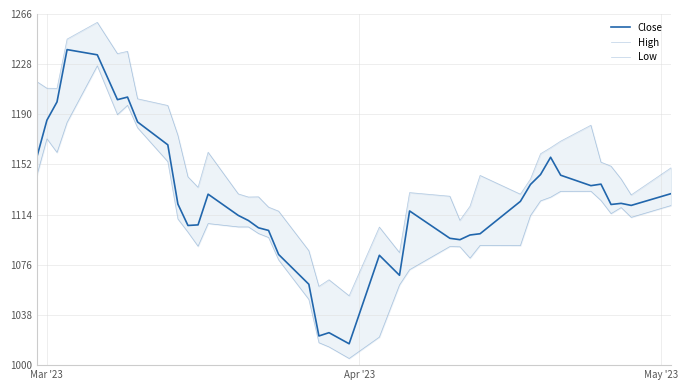

Is it true that Low equals 313.5 at 23?

False